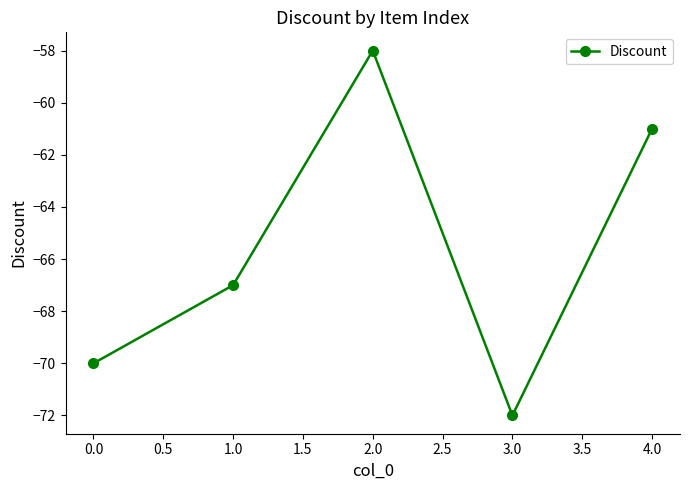

What is the value of the 1st point from the left?

-70